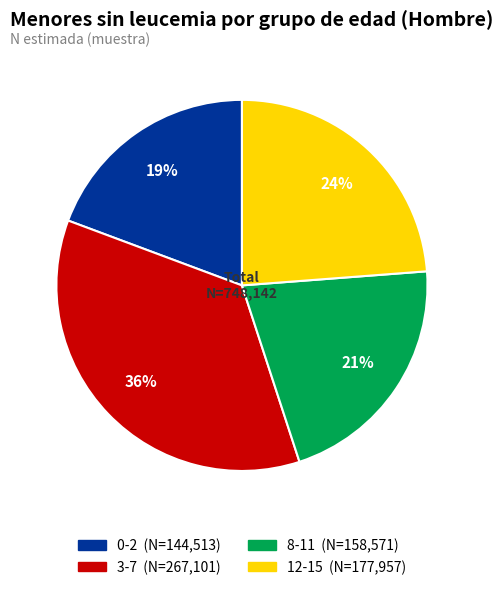

Is there a majority slice in this chart?

No